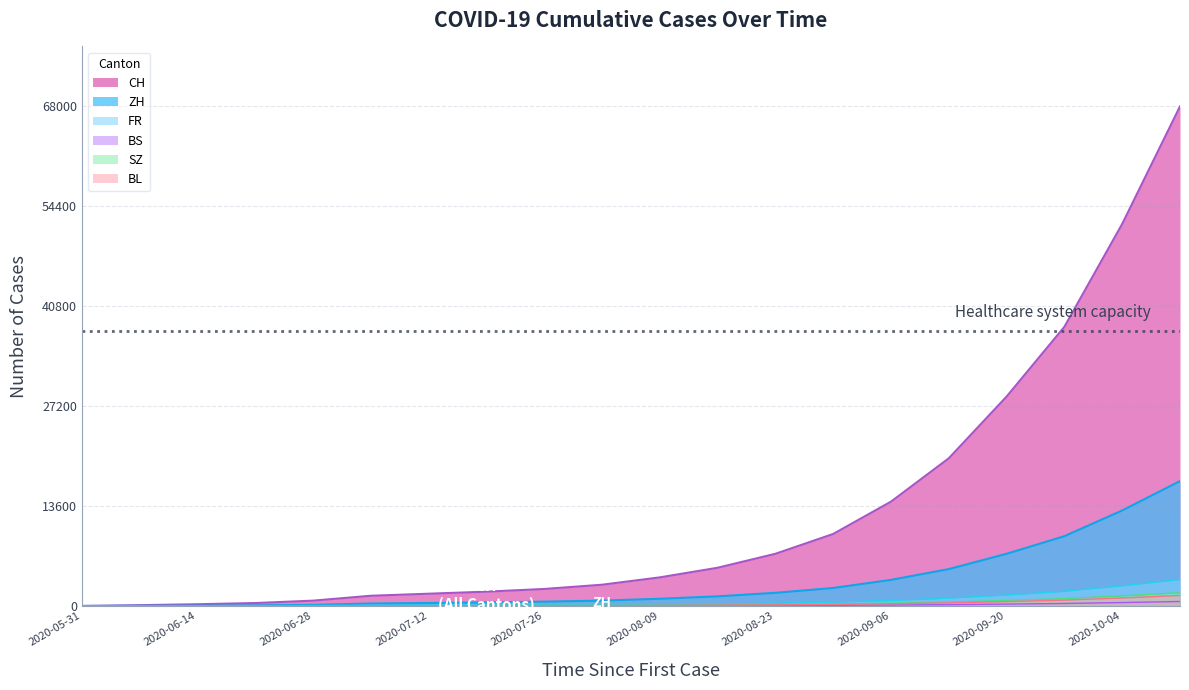

True or false: CH and BS cross at least once.

False